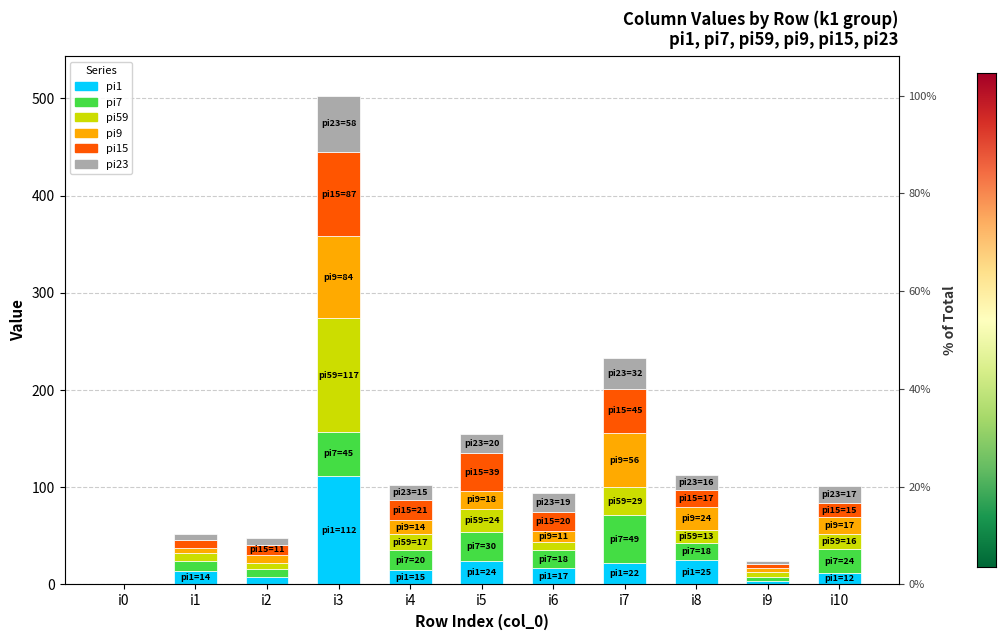

What is the difference between the second highest and second lowest values in the pi59 series?

24